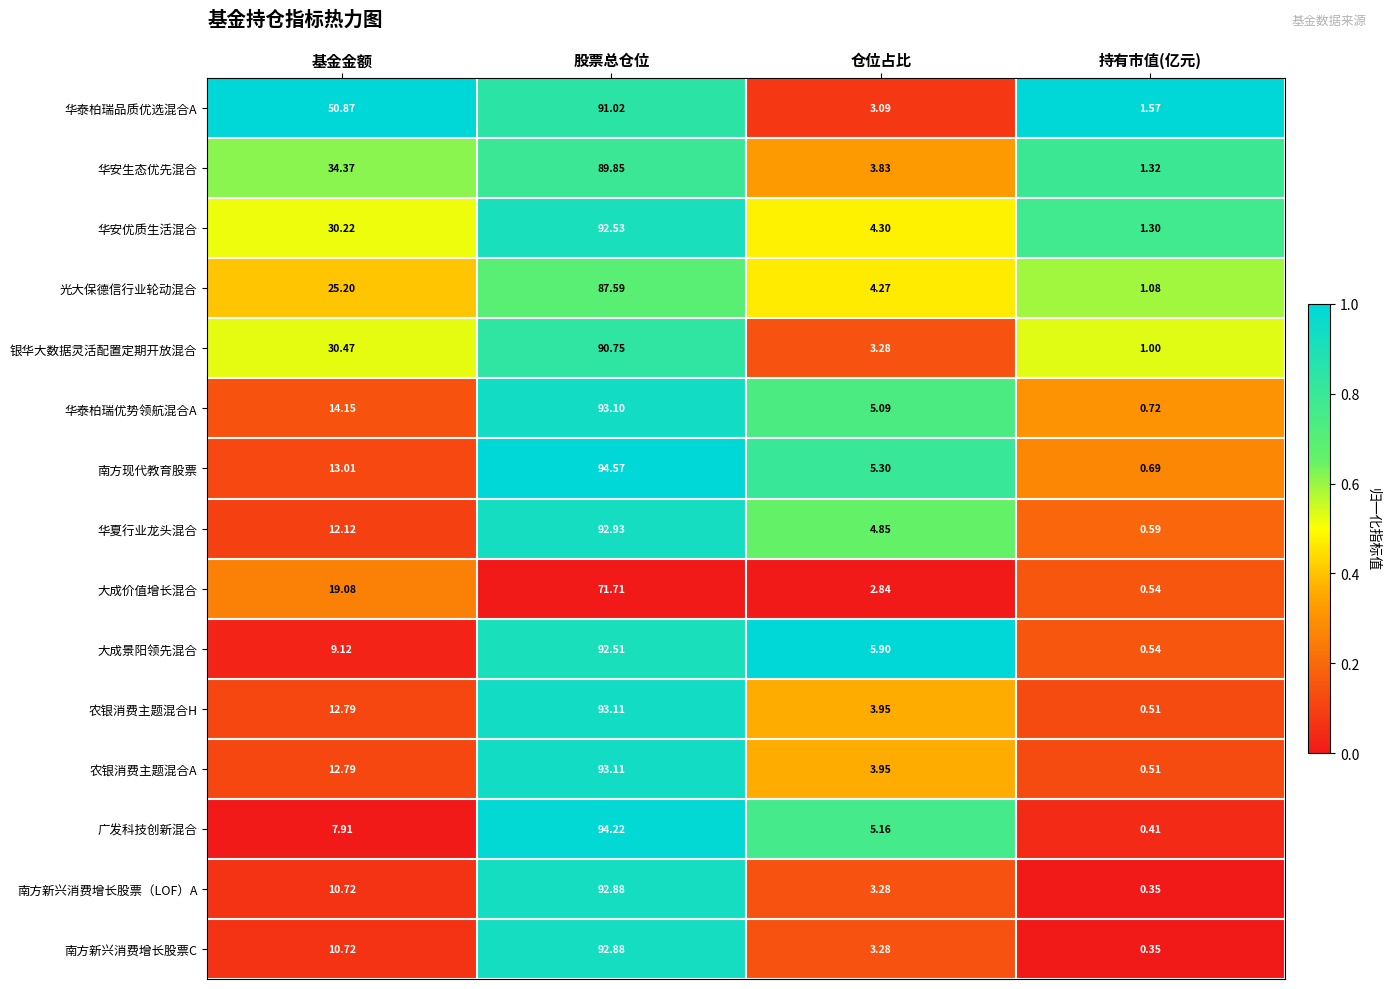

Which series has the largest range (max minus min)?

南方现代教育股票